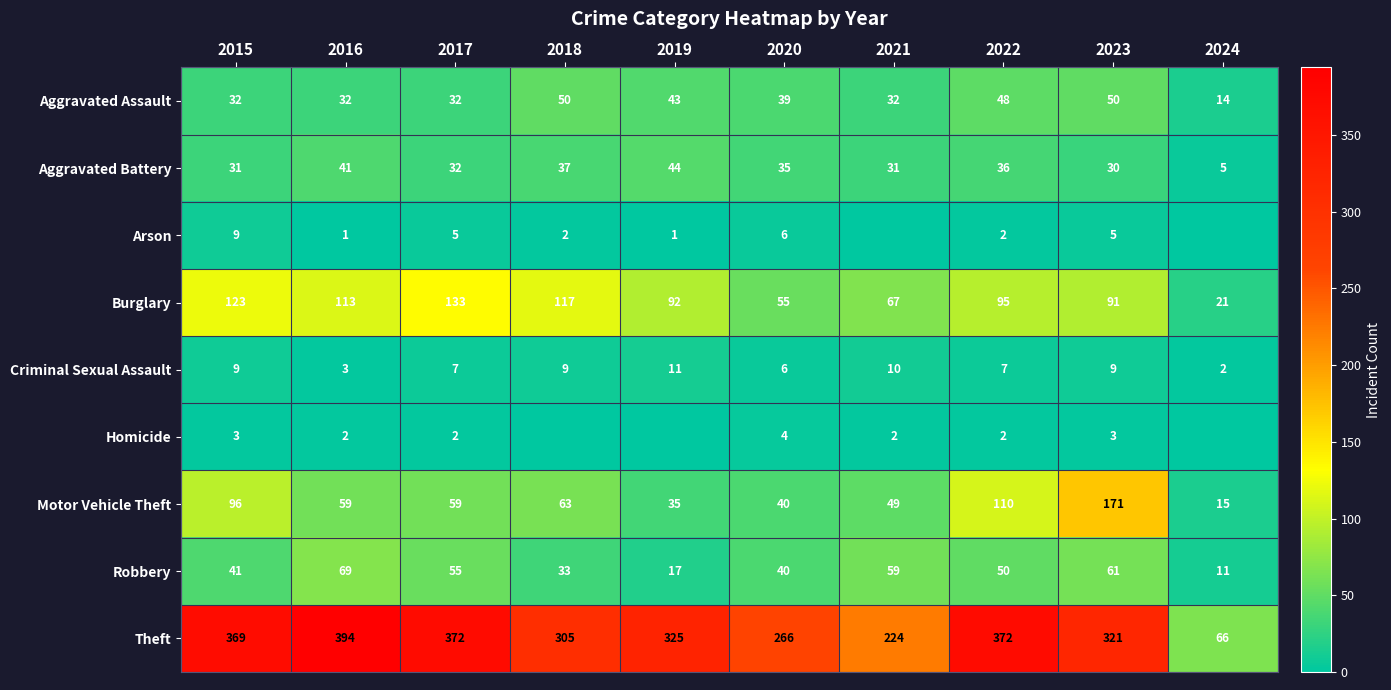

What is the maximum value shown in the chart?

394